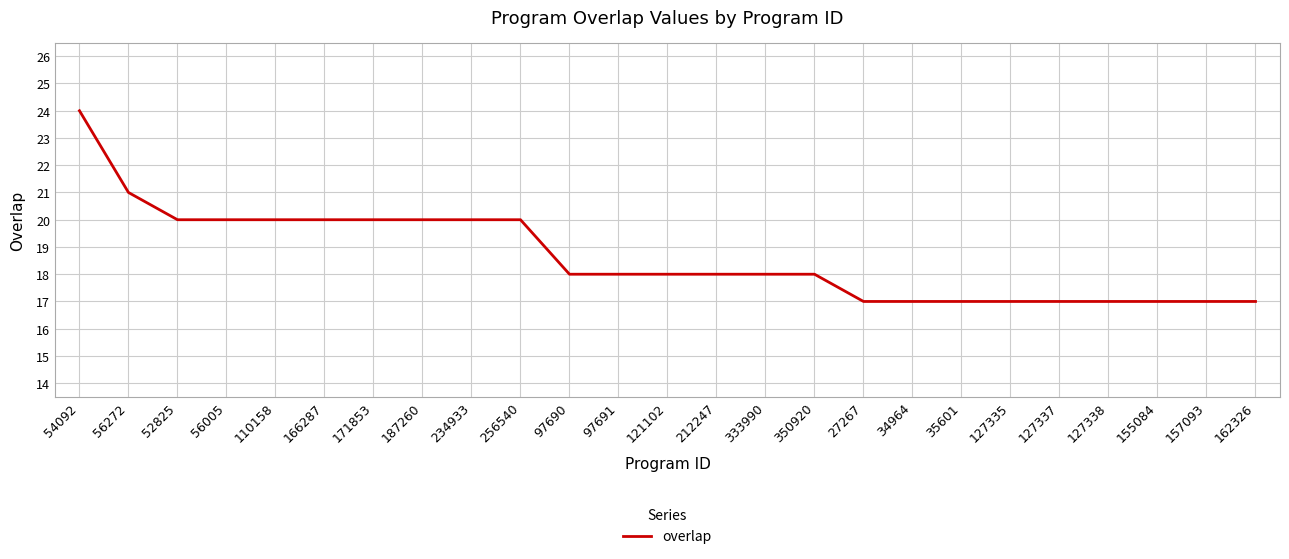

The chart shows a value of 18 at 350920. True or false?

True